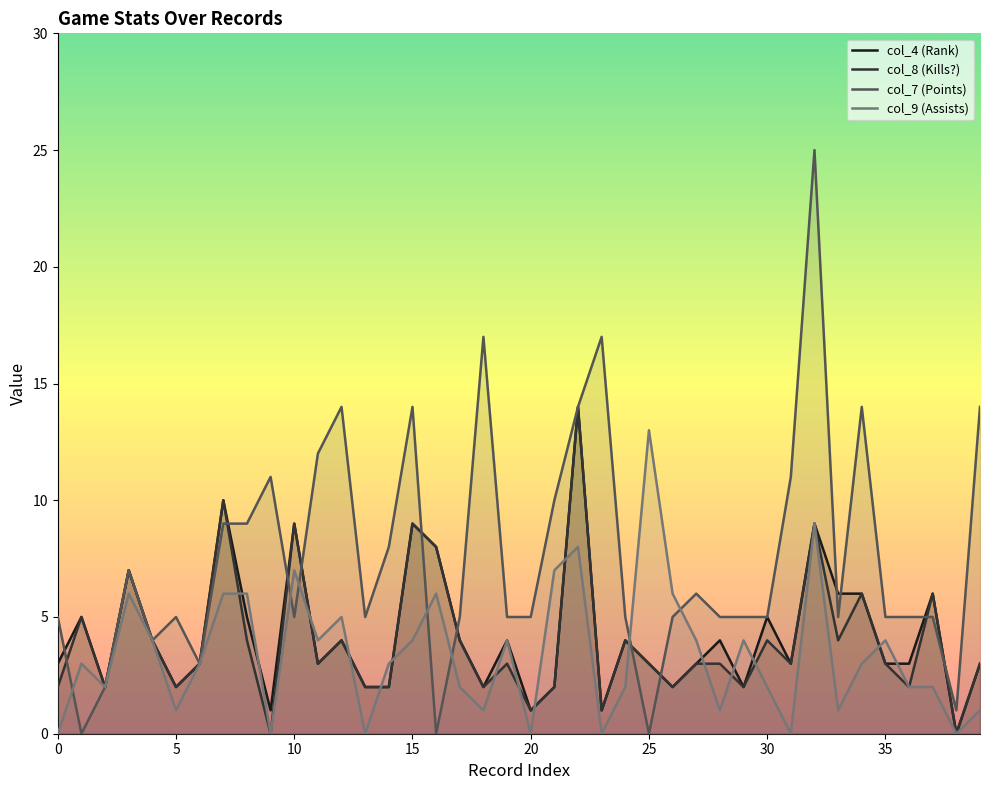

Where is the first local minimum for col_4?

3